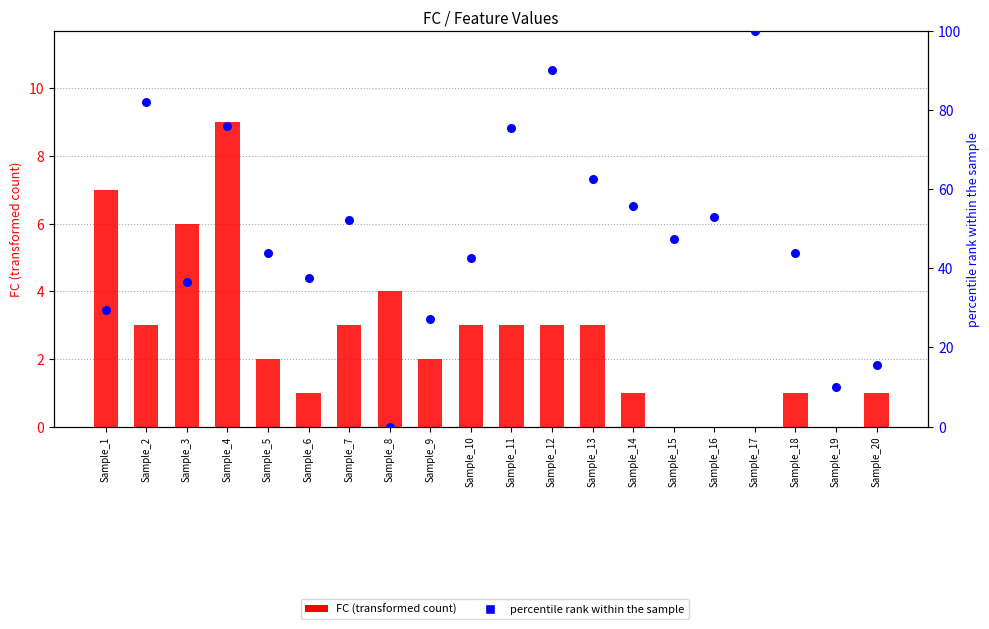

What is the total value across all series at Sample_16?

53.0